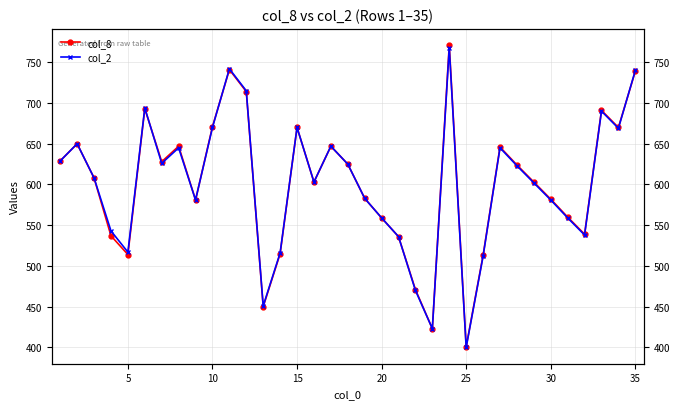

Which series has the largest range (max minus min)?

col_8